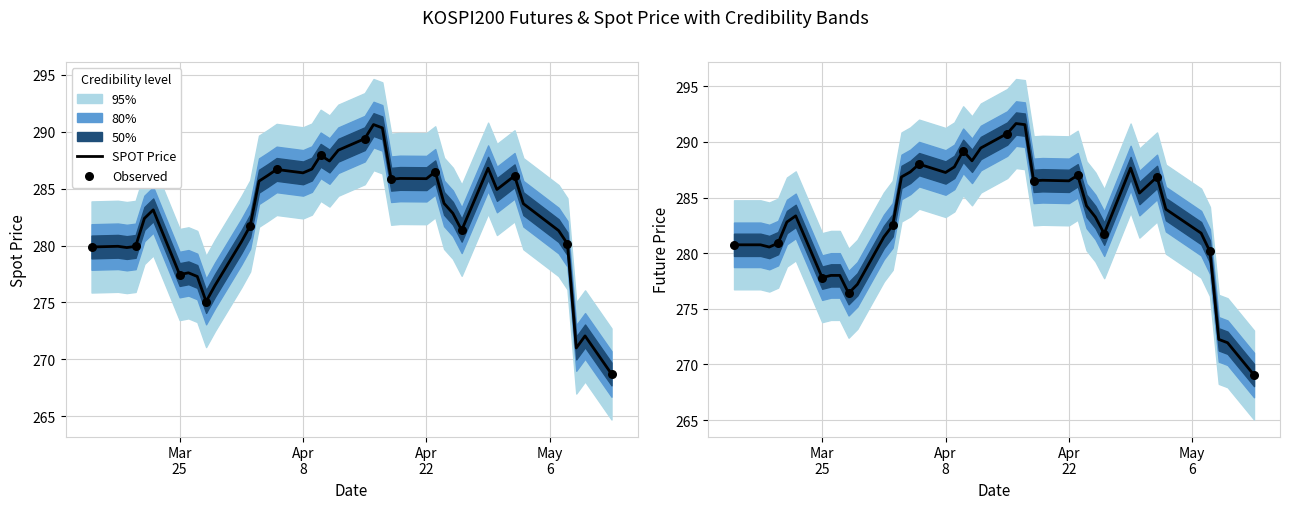

Is the value of FUTURE_PRICE at 2019-04-09 greater than the value of SPOT_PRICE at 2019-04-17?

No